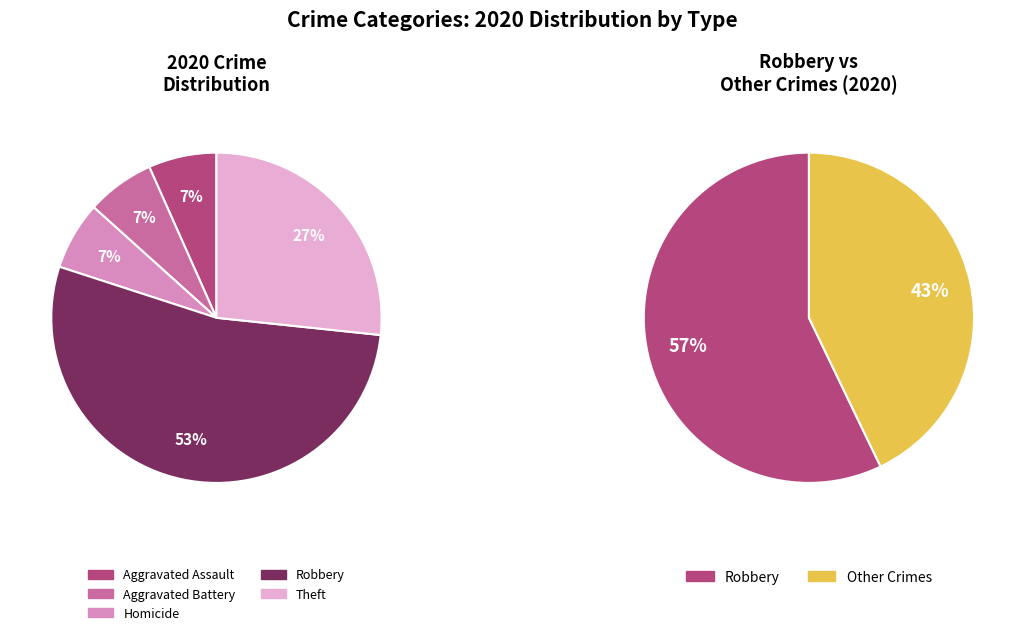

How many segments does this pie chart have?

7